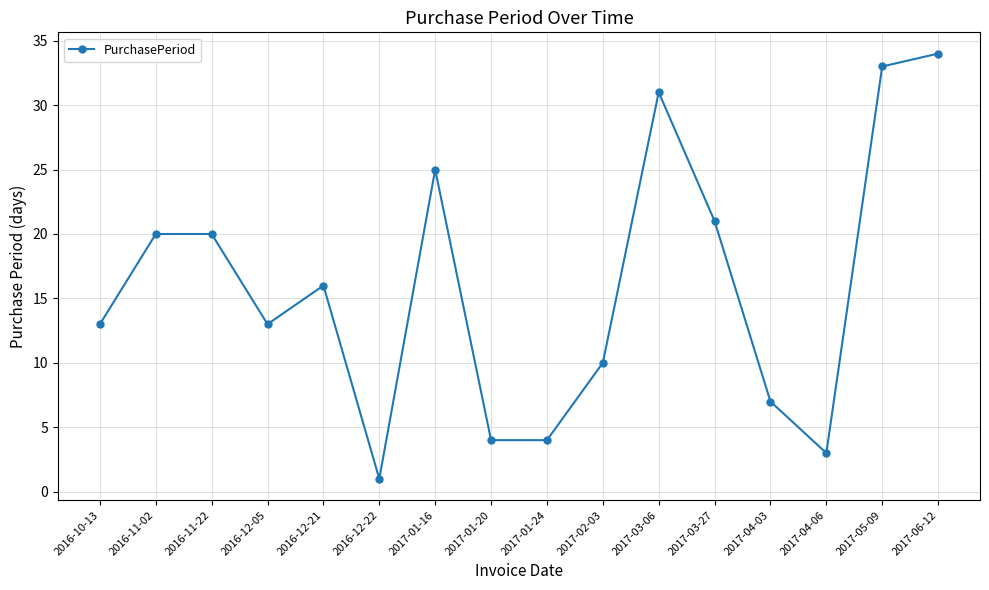

True or false: the data shows 16 at 2017-02-03.

False